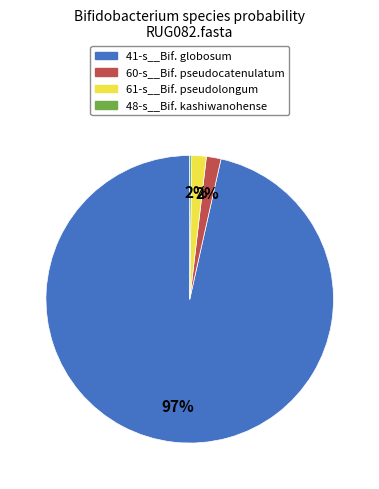

Which slice represents more than half of the pie?

41-s__Bif. globosum